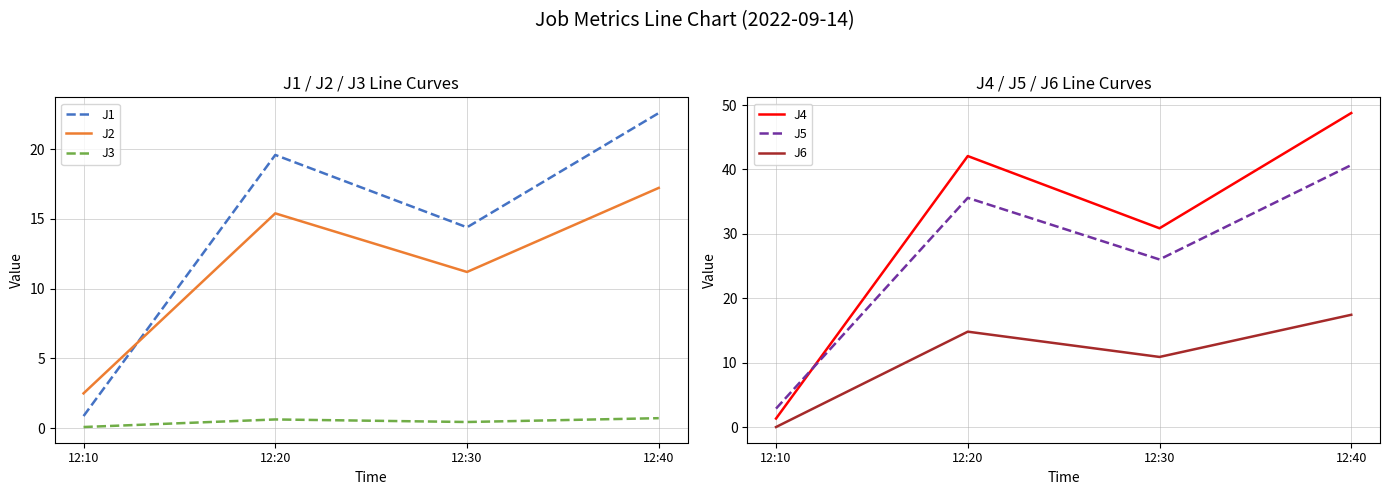

Reading right to left, transcribe all the data shown in this chart.

J1: 22.6	14.4	19.6	0.9
J2: 17.2	11.2	15.4	2.5
J3: 0.7	0.4	0.6	0.1
J4: 48.8	30.9	42.1	1.3
J5: 40.7	26.0	35.6	2.9
J6: 17.4	10.9	14.8	0.0